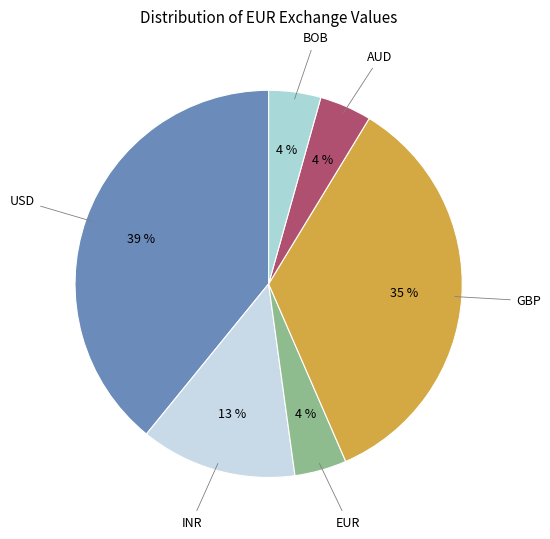

How many slices are in this pie chart?

6